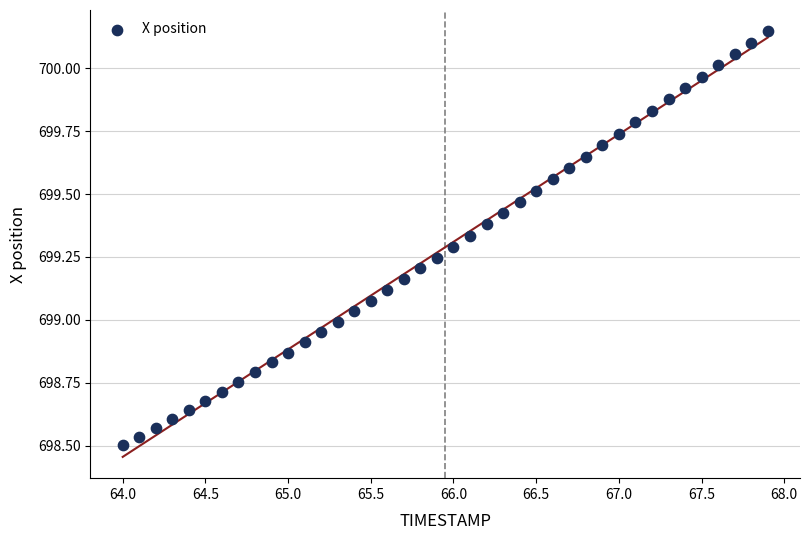

What is the range of X values (max minus min)?

3.9